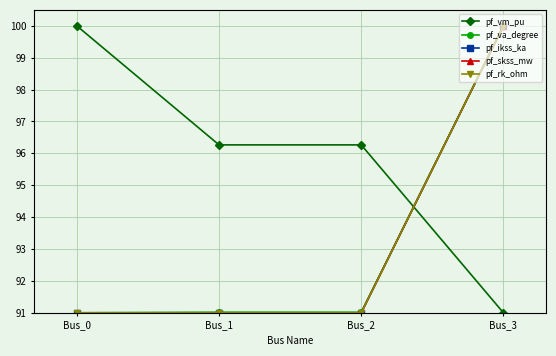

What is the difference between the maximum and second lowest values in the pf_ikss_ka series?

9.0